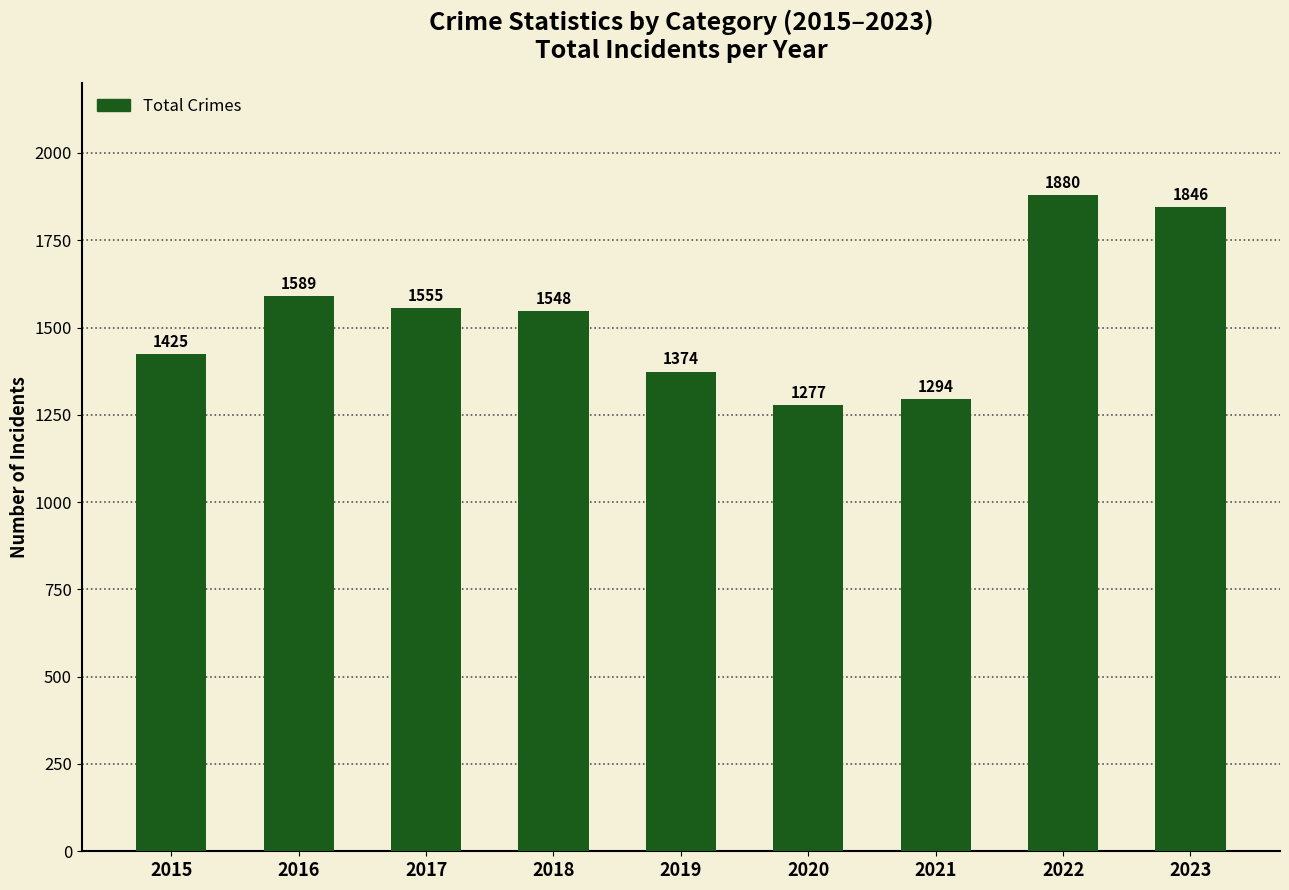

What is the average value?

1532